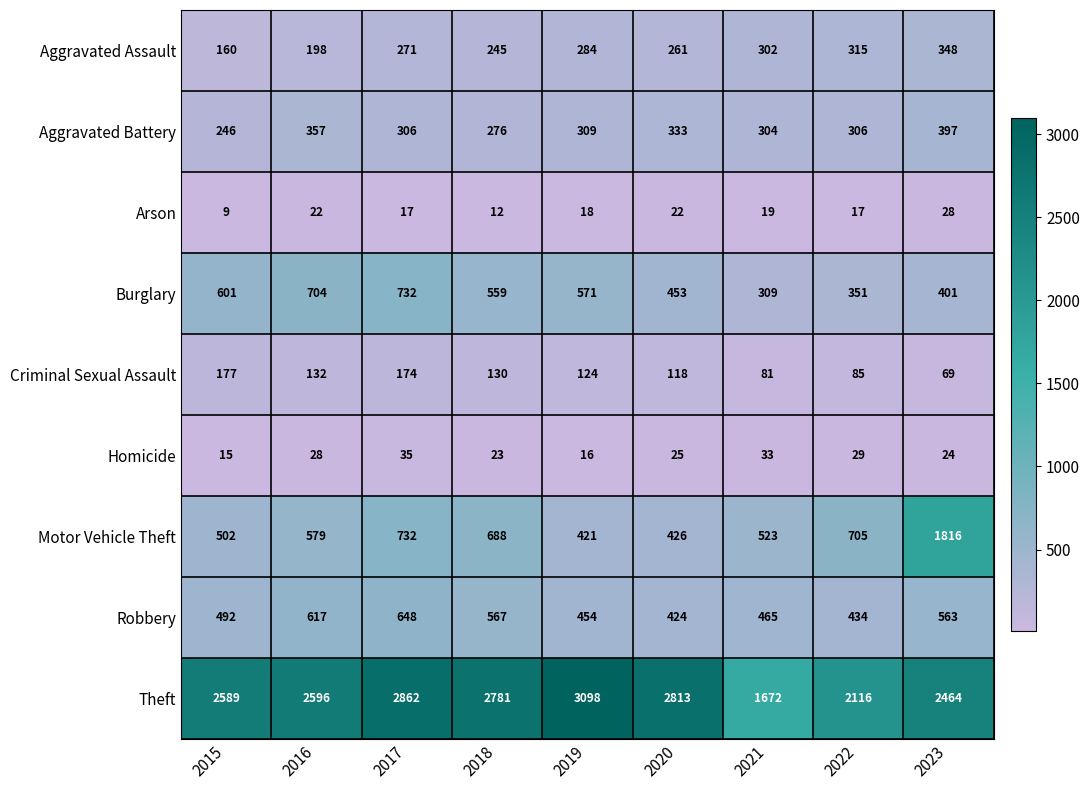

At which category is the sum across all series the highest?

2023